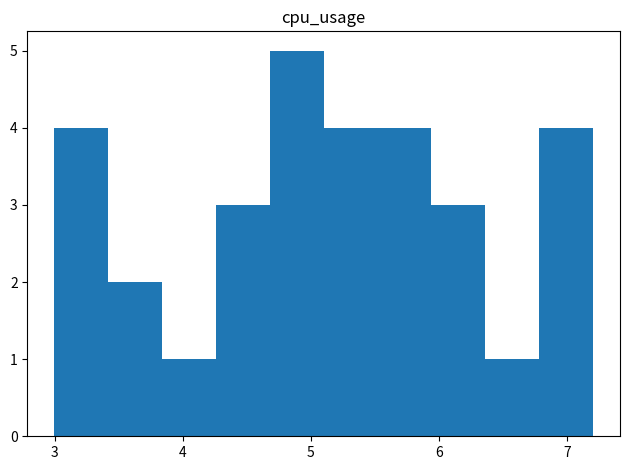

Reading left to right, list every bar in this chart as the range it spans on the x-axis followed by its height. Neither the bar edges nor the heights are printed on the chart, so give them approximately, as read against the axes.

3.0 to 3.4: 4
3.4 to 3.8: 2
3.8 to 4.3: 1
4.3 to 4.7: 3
4.7 to 5.1: 5
5.1 to 5.5: 4
5.5 to 5.9: 4
5.9 to 6.4: 3
6.4 to 6.8: 1
6.8 to 7.2: 4